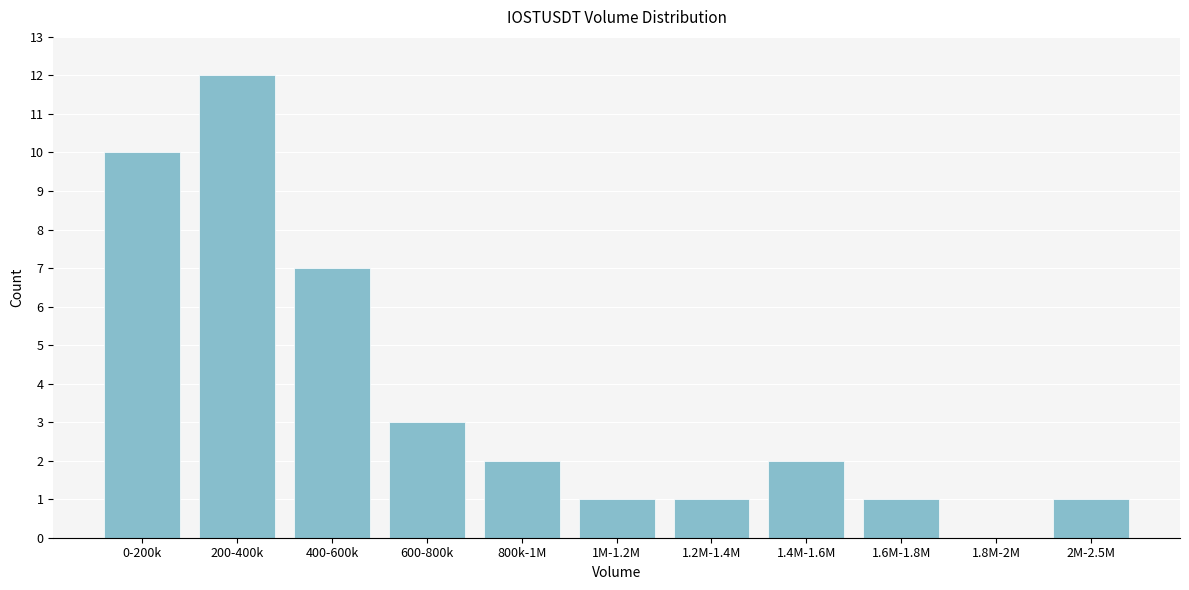

Reading left to right, extract all data points from this chart.

0-200k=10	200-400k=12	400-600k=7	600-800k=3	800k-1M=2	1M-1.2M=1	1.2M-1.4M=1	1.4M-1.6M=2	1.6M-1.8M=1	1.8M-2M=0	2M-2.5M=1